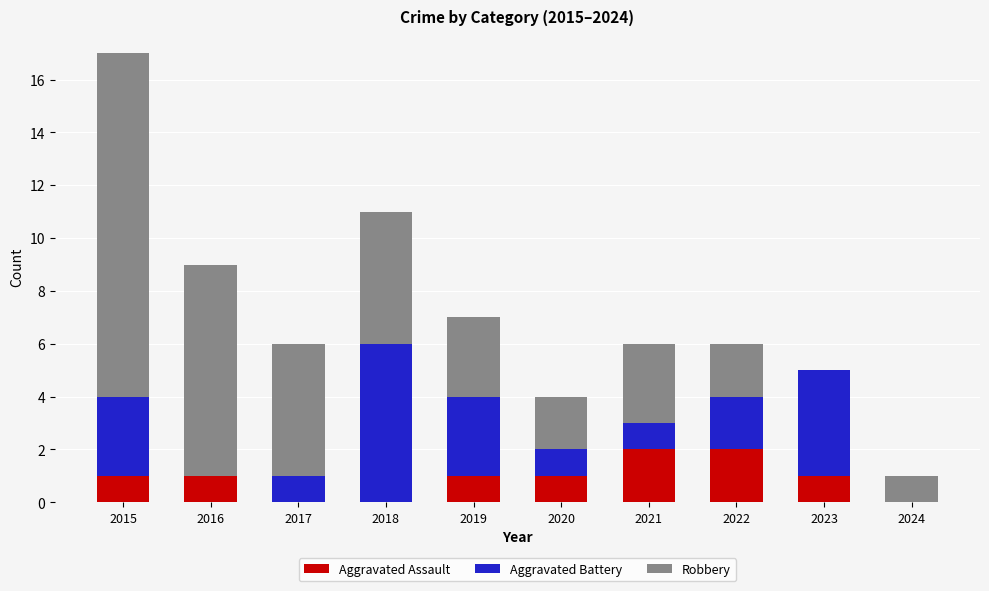

At which category is the sum across all series the highest?

2015